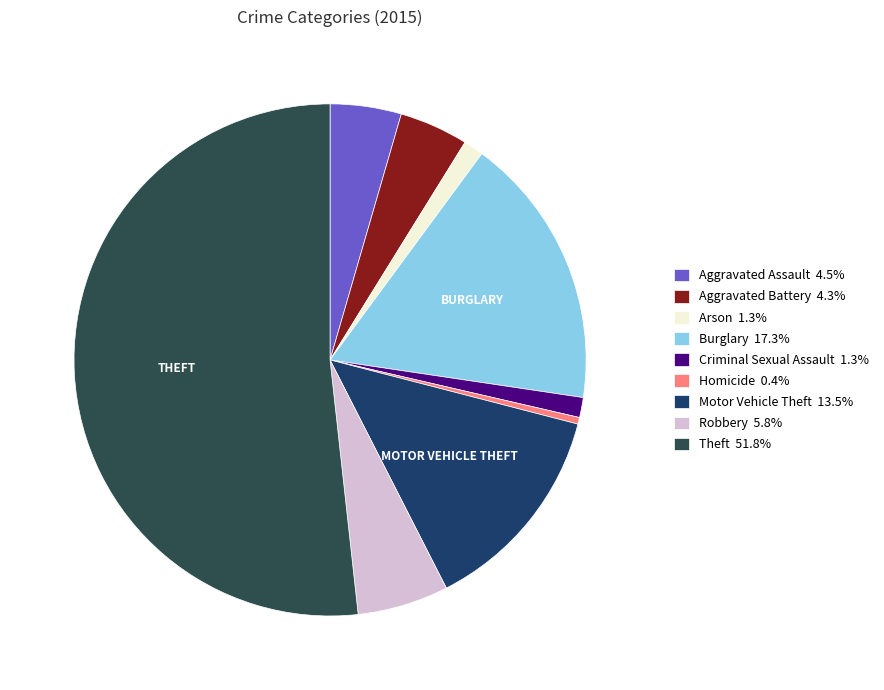

Do Robbery and Aggravated Assault together represent more than half of the pie?

No